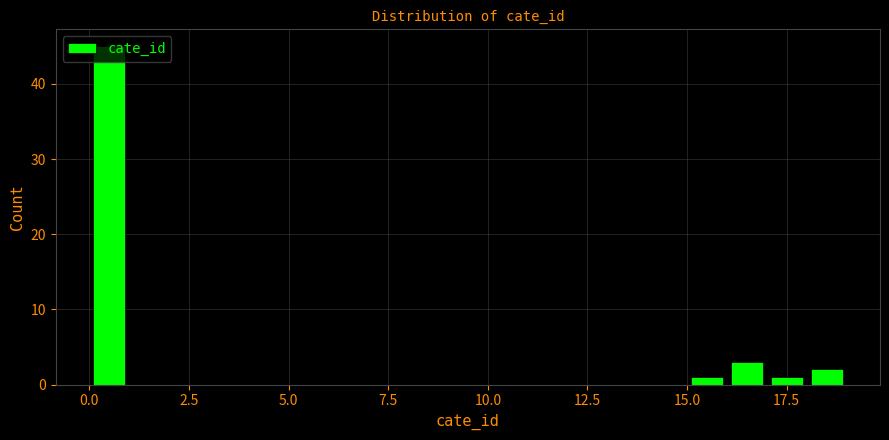

Read against the x-axis, roughly where is the centre of the tallest bar?

0.5